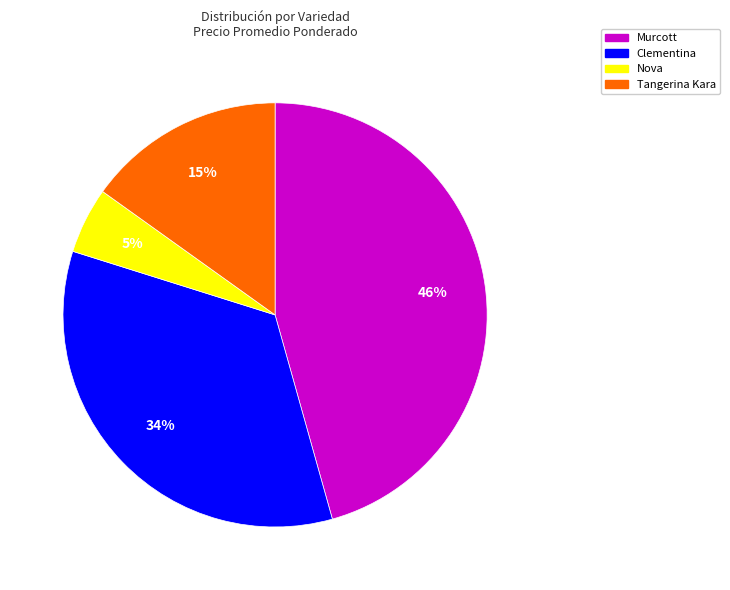

Rank the categories by value from lowest to highest.

Nova, Tangerina Kara, Clementina, Murcott